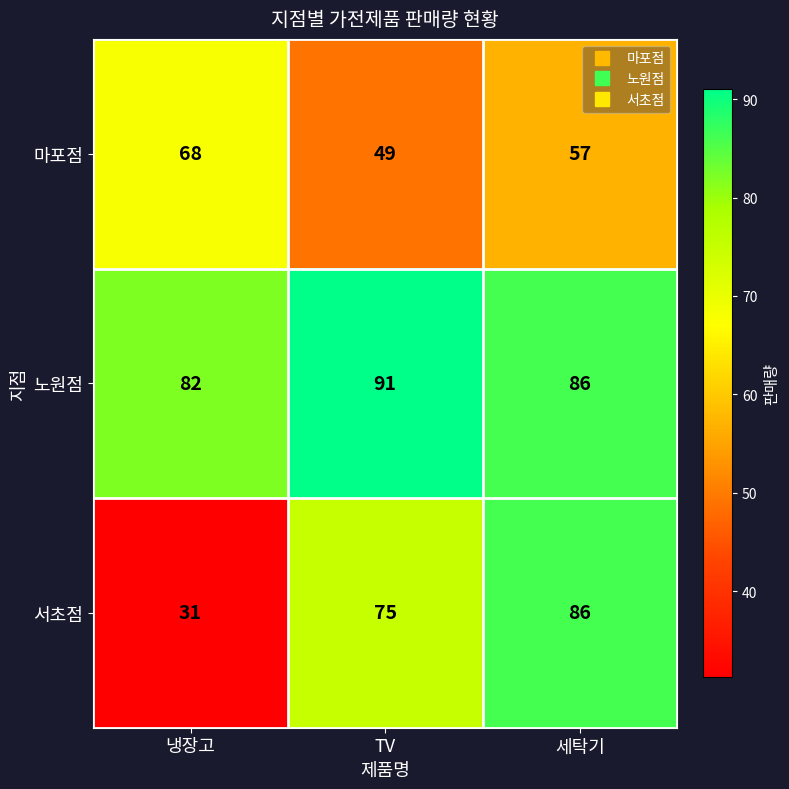

What is the spread (max minus min) of values at TV?

42